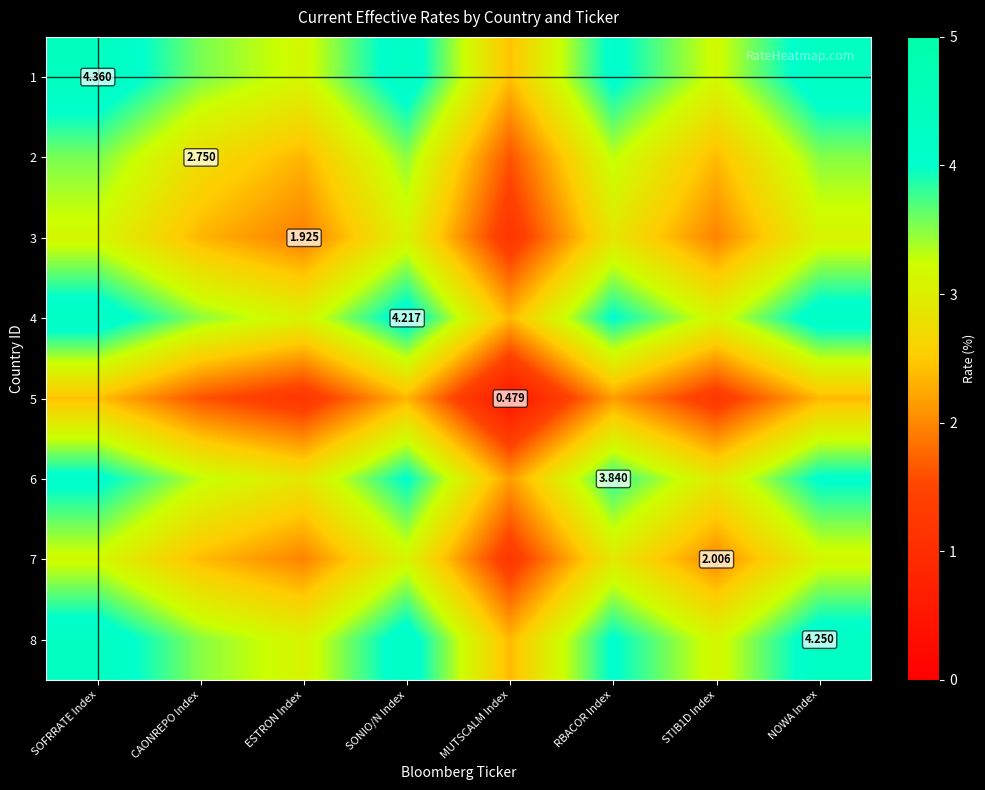

Count the number of data series in this chart.

8